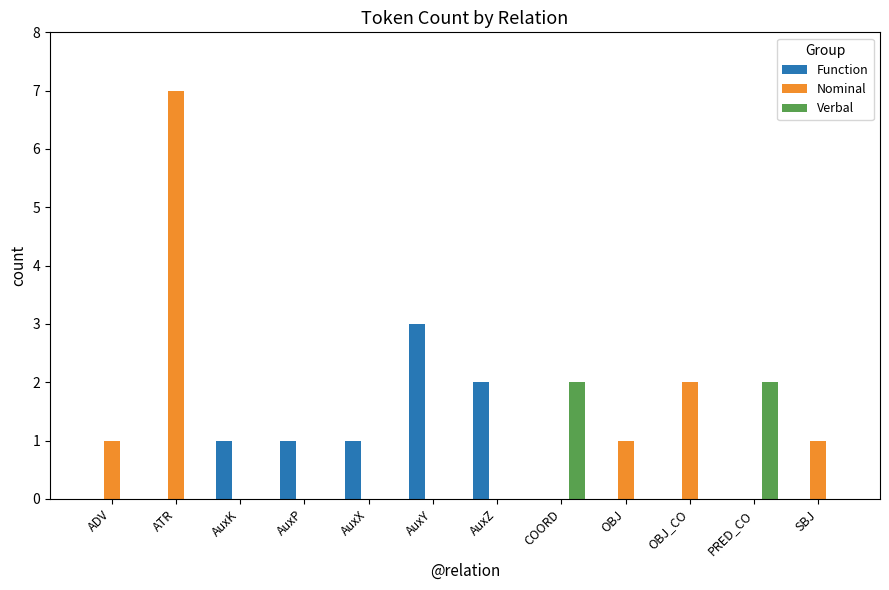

At which category is the sum across all series the highest?

ATR